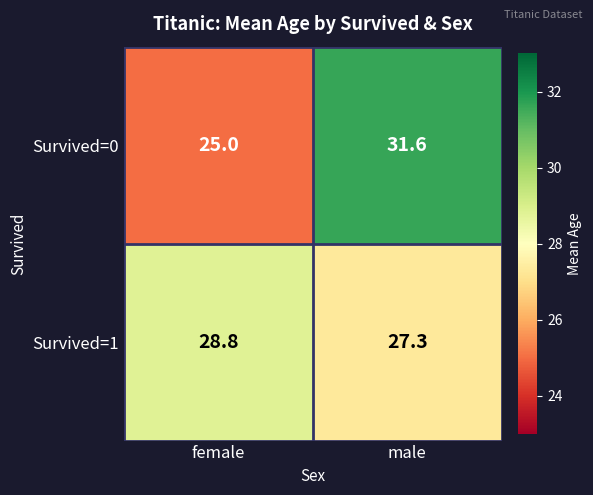

Between female and male, which series saw the biggest shift?

Survived=0